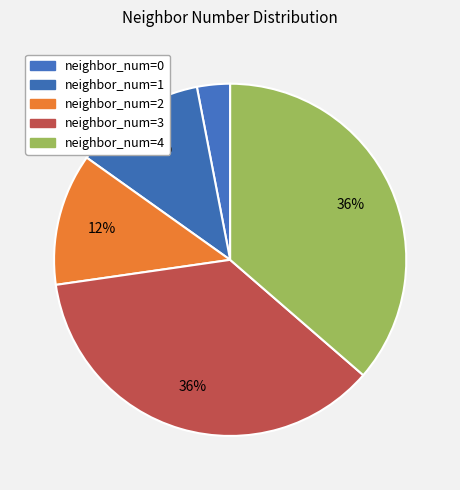

How many slices are in this pie chart?

5